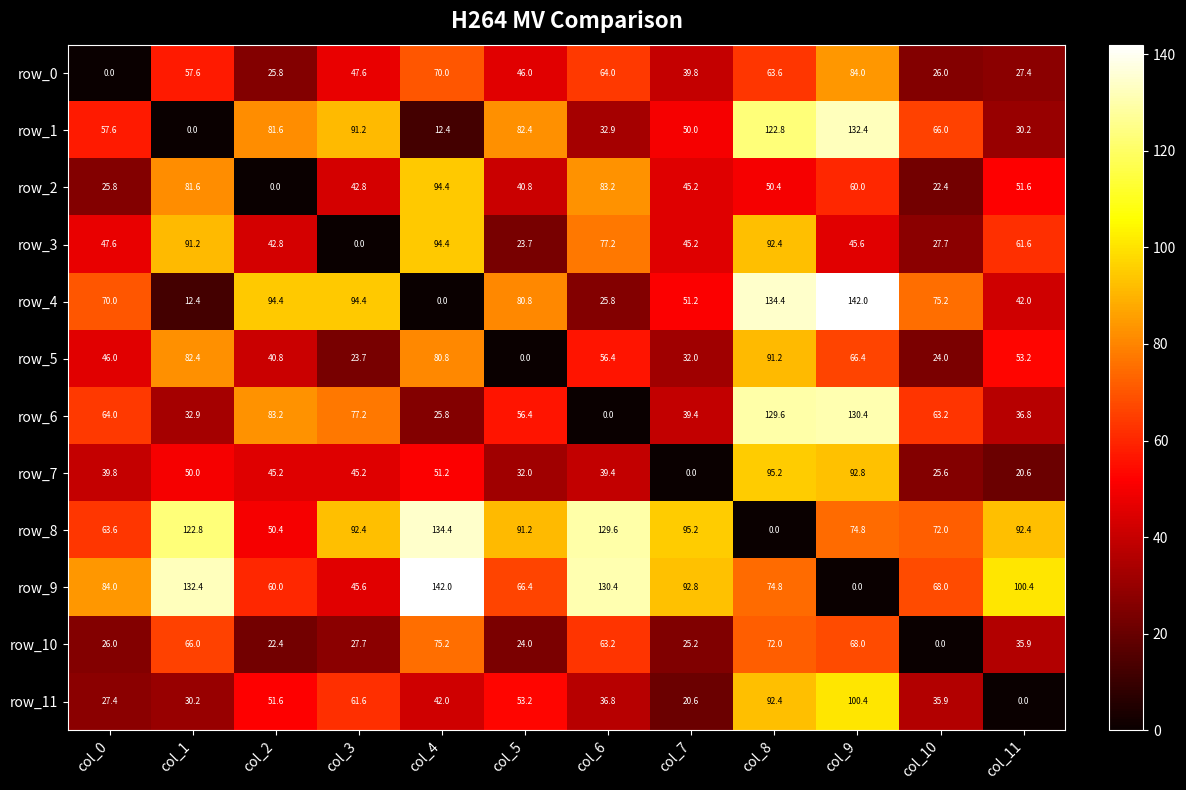

How many data points in row_8 are above 92?

6